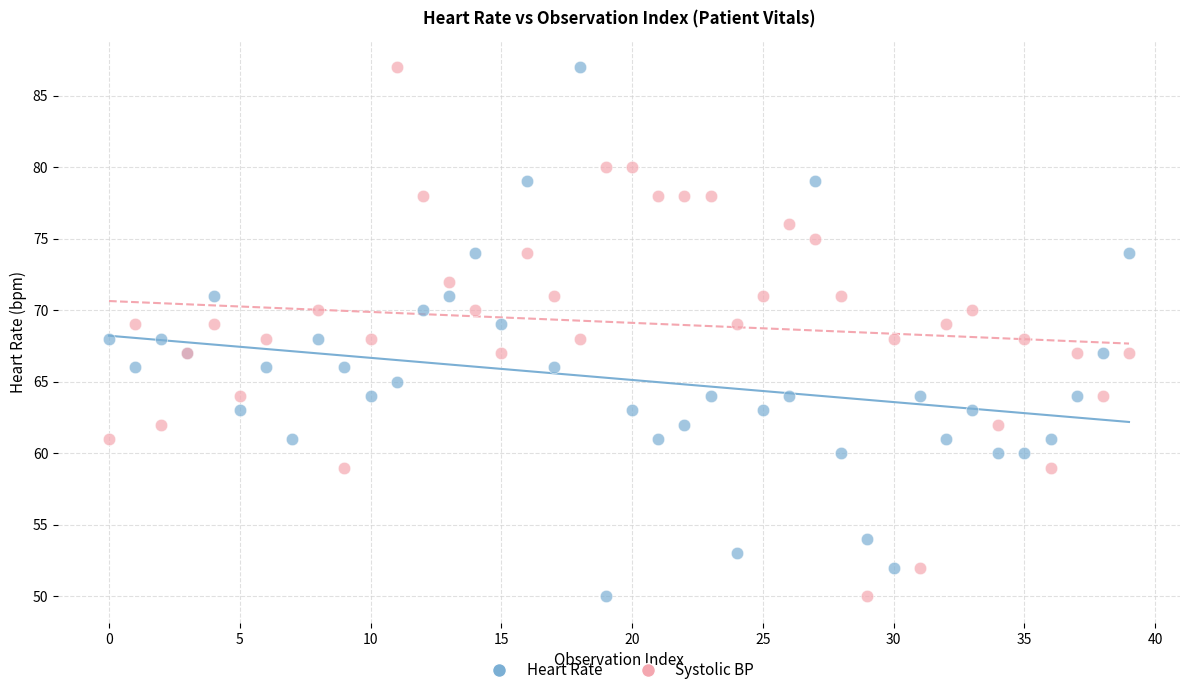

What are all the series names shown in the legend?

Heart Rate, Systolic BP